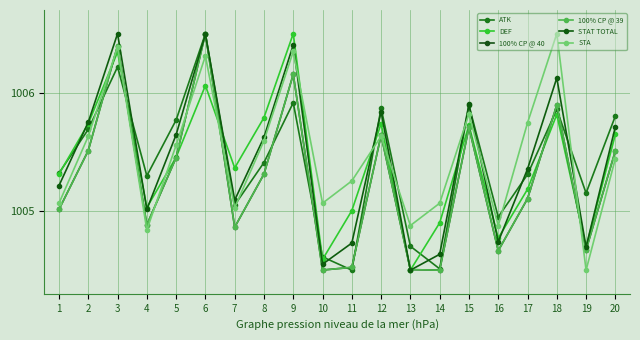

What is the value of the ATK point at the 5th from the left?

1005.8